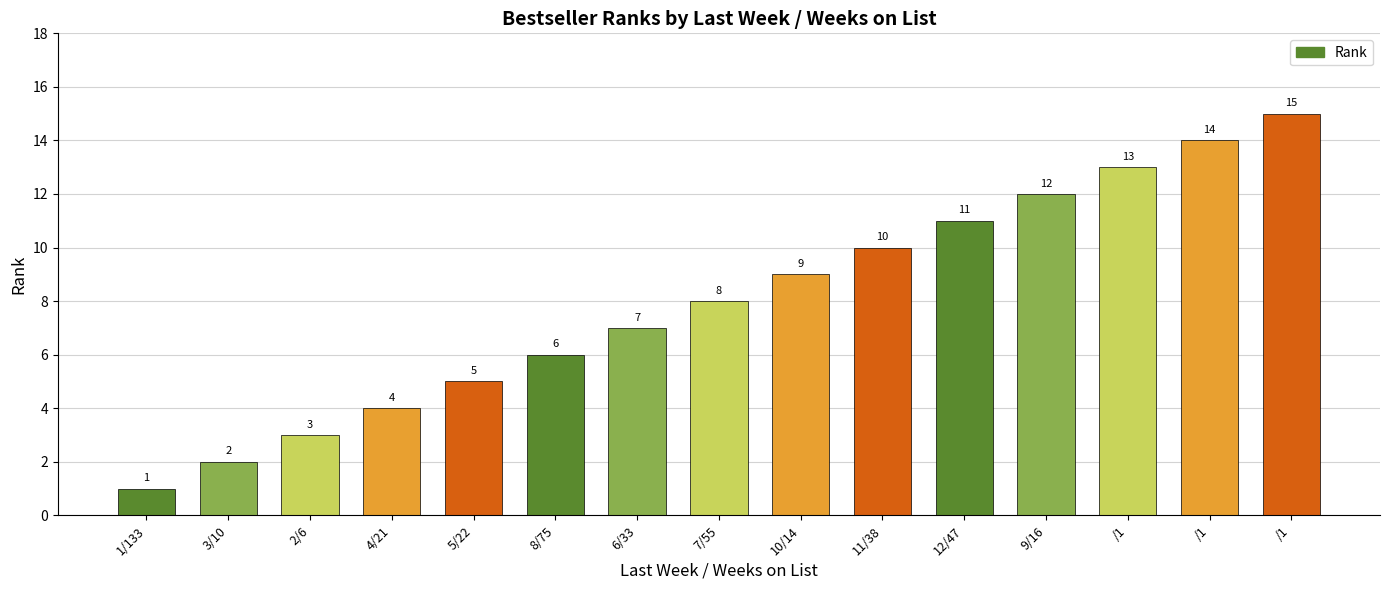

How many categories are shown in the chart?

15